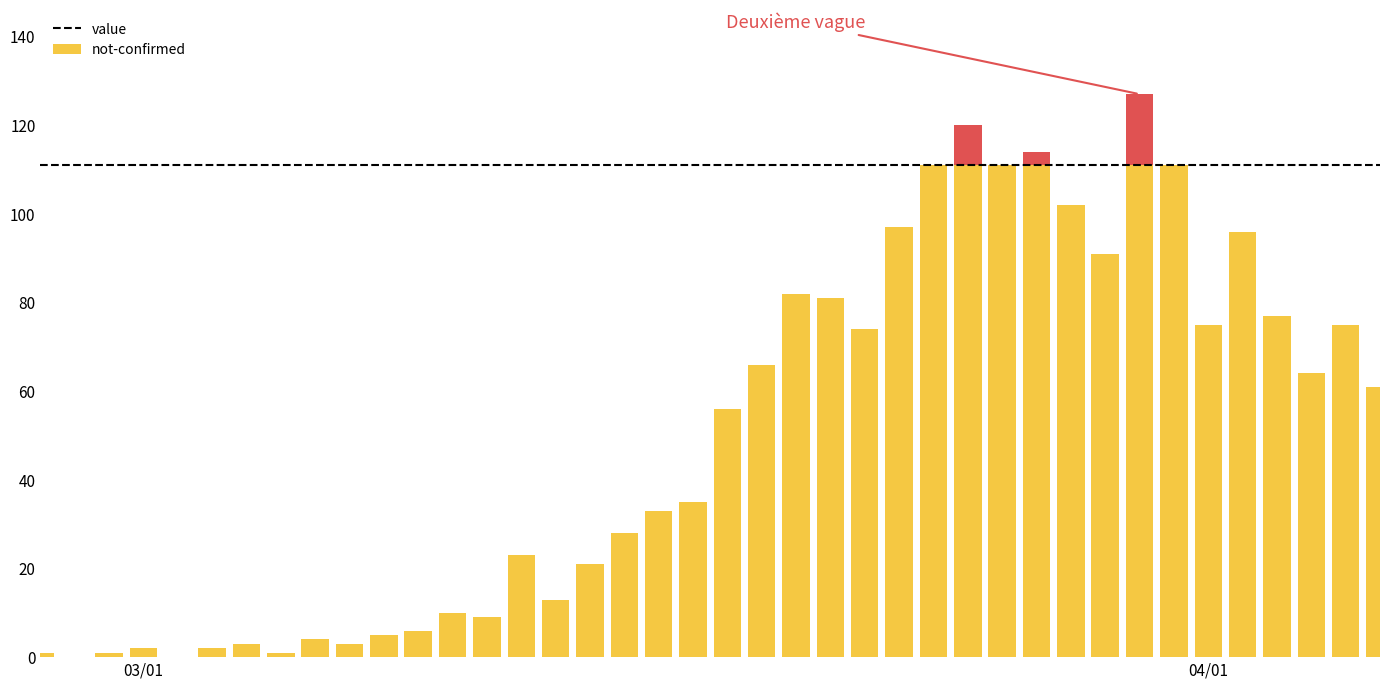

What is the average value of the value series?

49